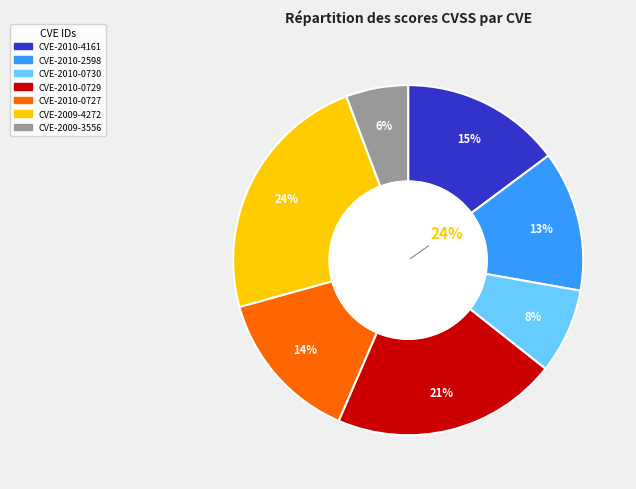

How many segments does this pie chart have?

7